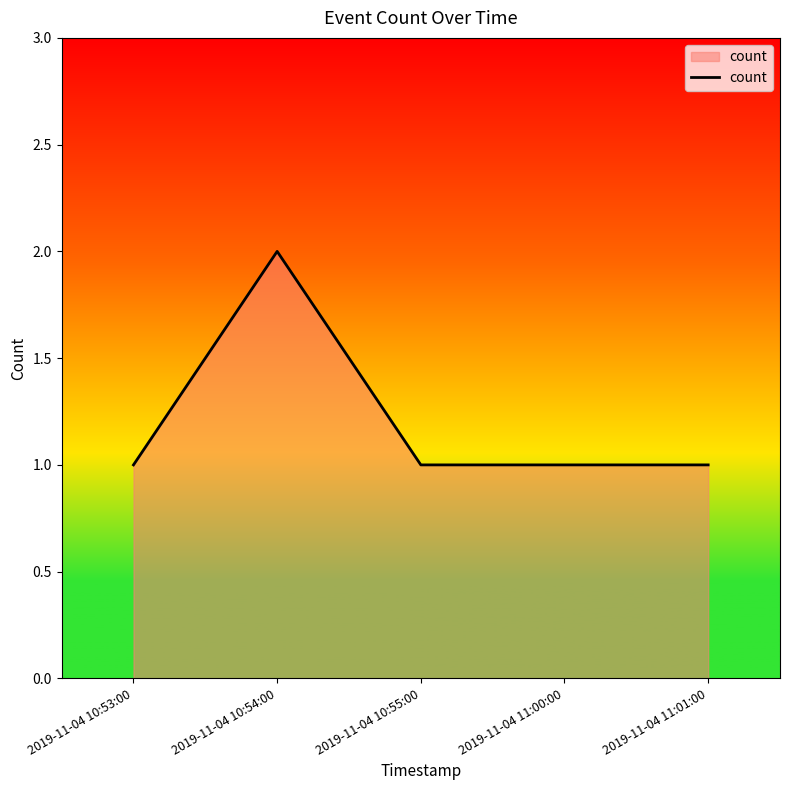

Where is the first local maximum?

2019-11-04 10:54:00